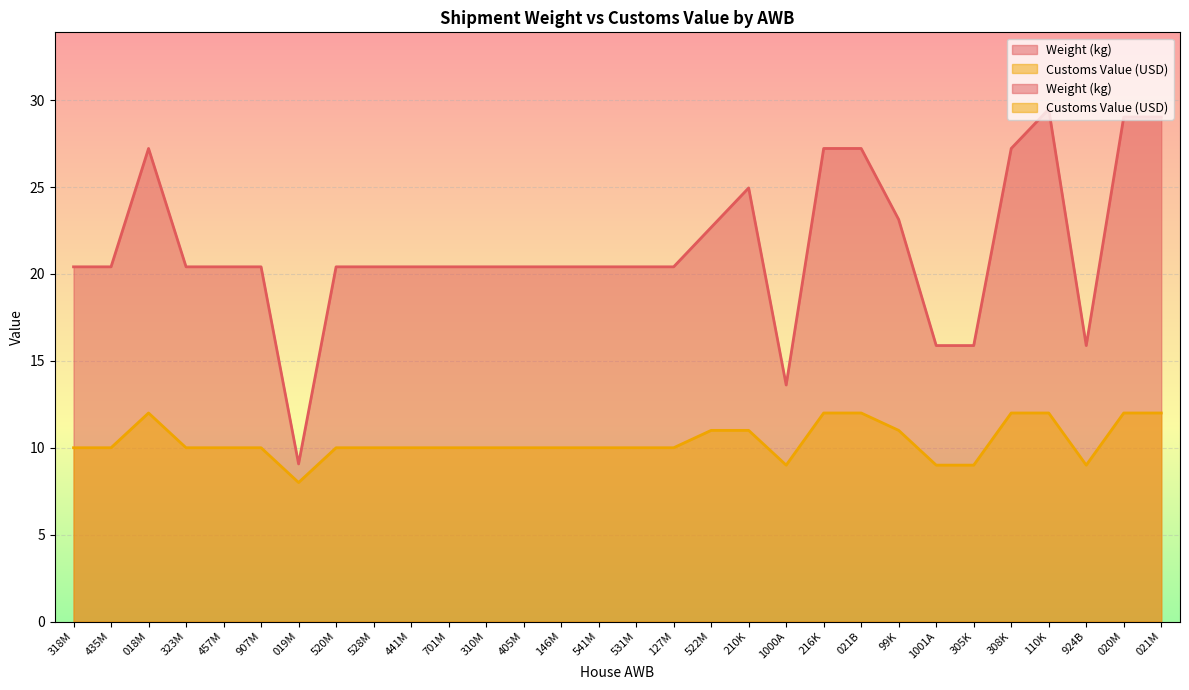

What is the label of the 29th point from the right?

435M